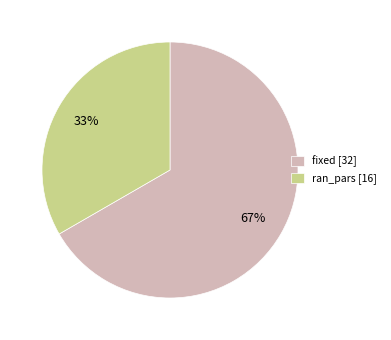

What percentage is the fixed slice, to the nearest percent?

67%